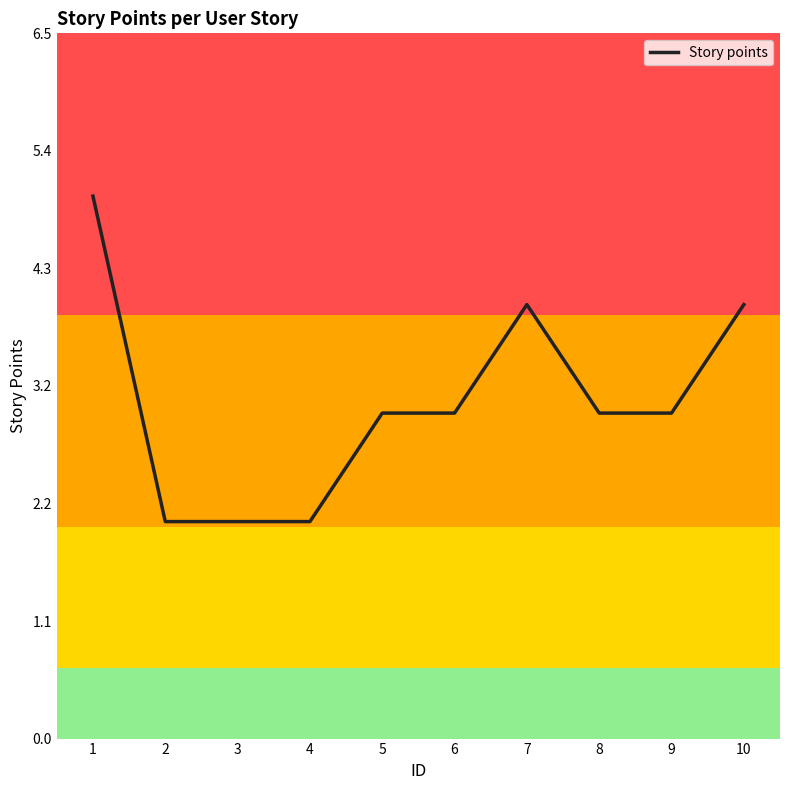

The value at 8 is 2. True or false?

False